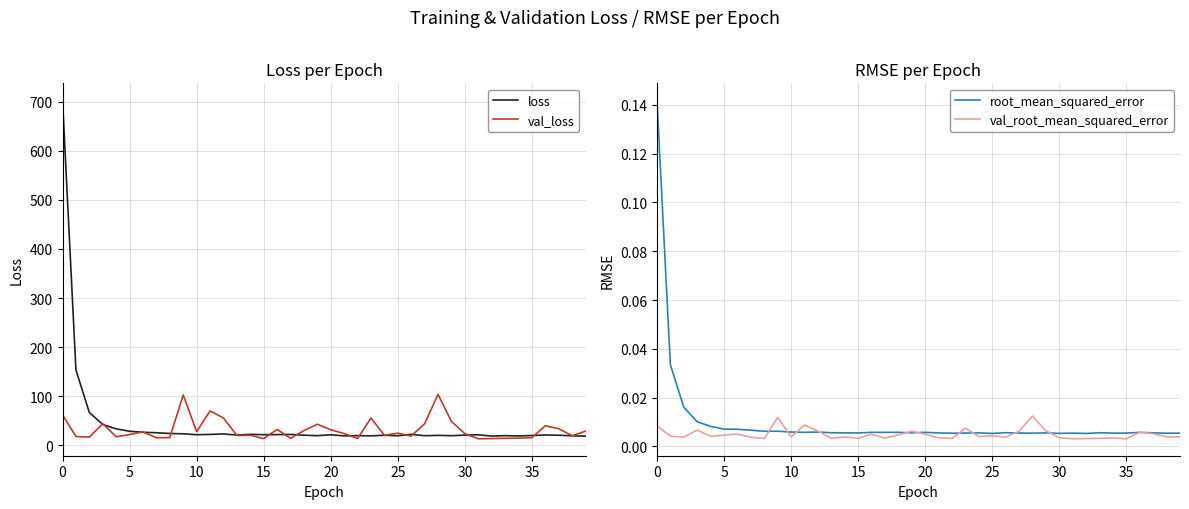

True or false: val_root_mean_squared_error has more than 1 interior local peaks.

True